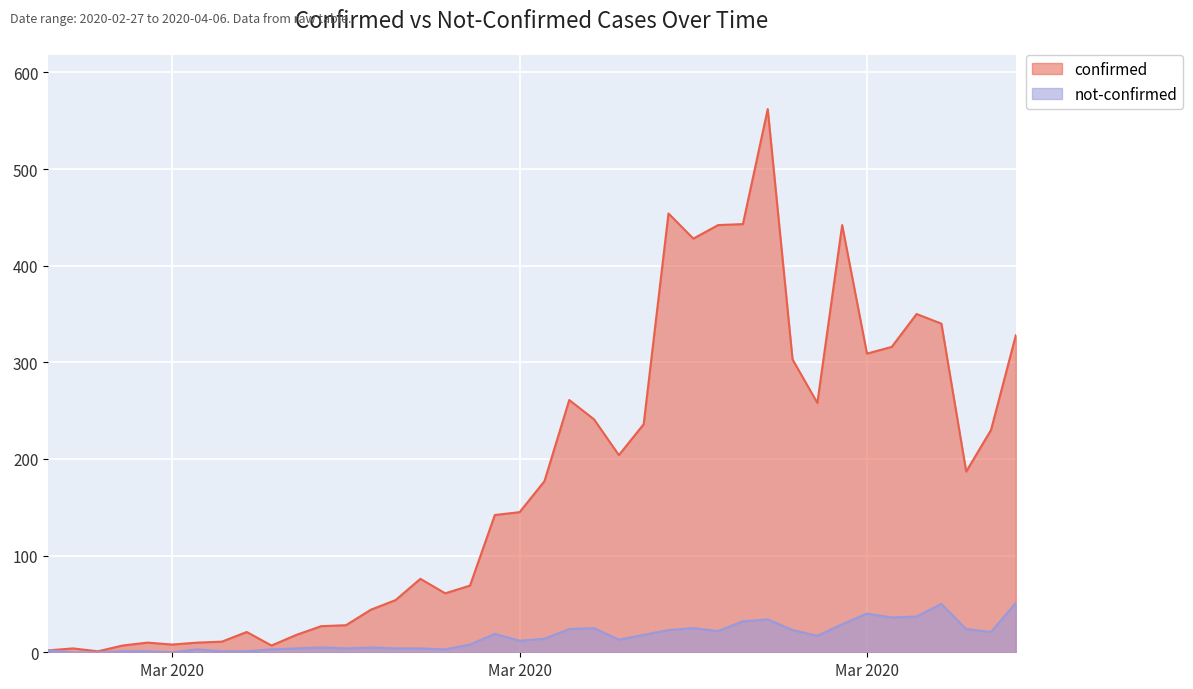

The value of not-confirmed at 2020-04-04 is 34. True or false?

False